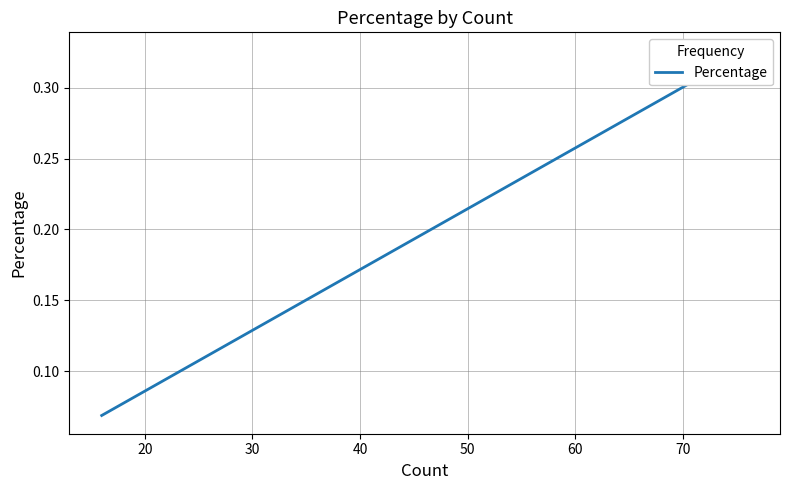

What is the value of the 4th point from the left?

0.1